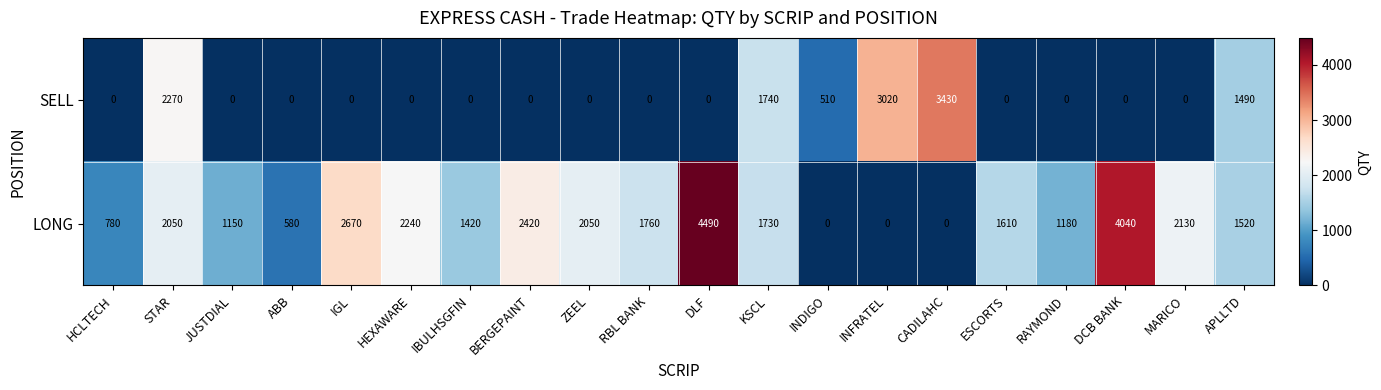

What value does the SELL series have at INDIGO, to the nearest 10?

510